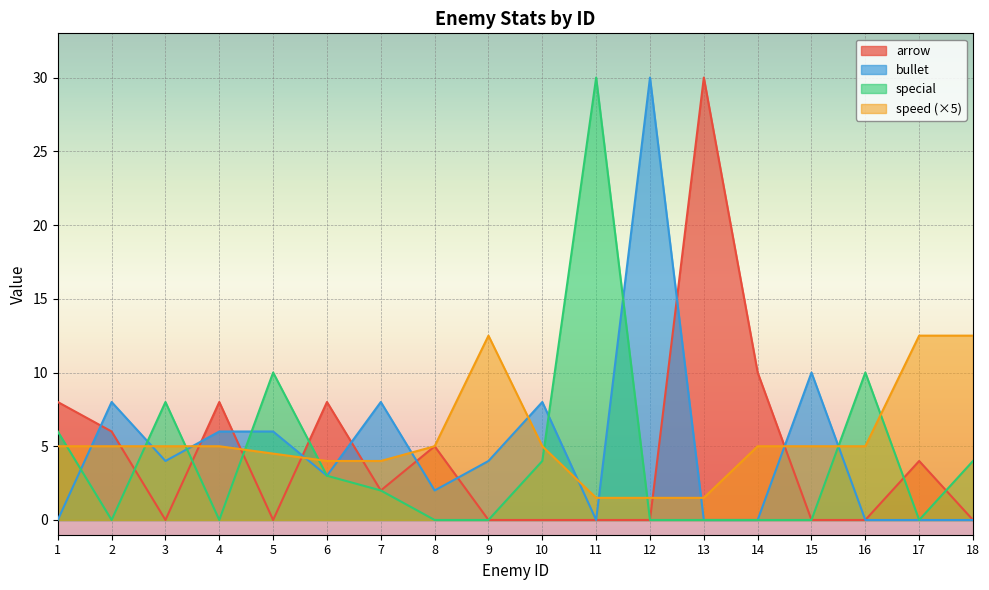

What is the difference between the second highest and second lowest values in the special series?

10.0